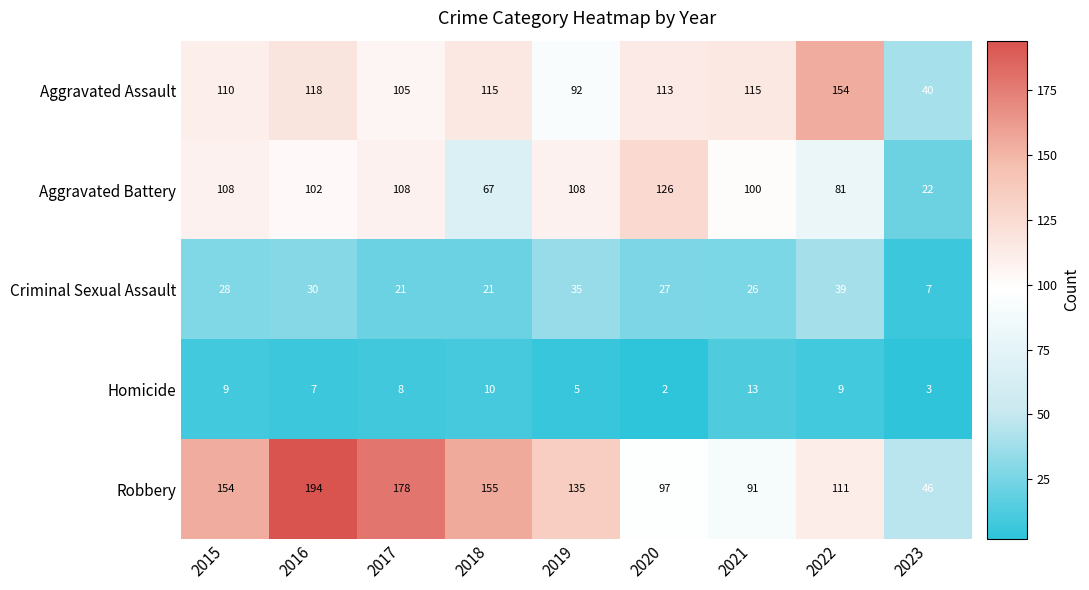

Which series has the widest spread of values?

Robbery